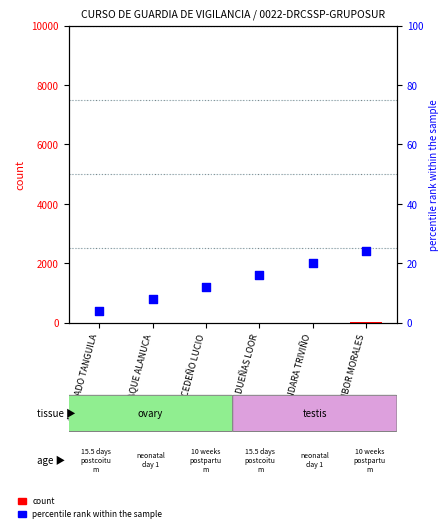

Which series contains the highest Y value?

percentile rank within the sample